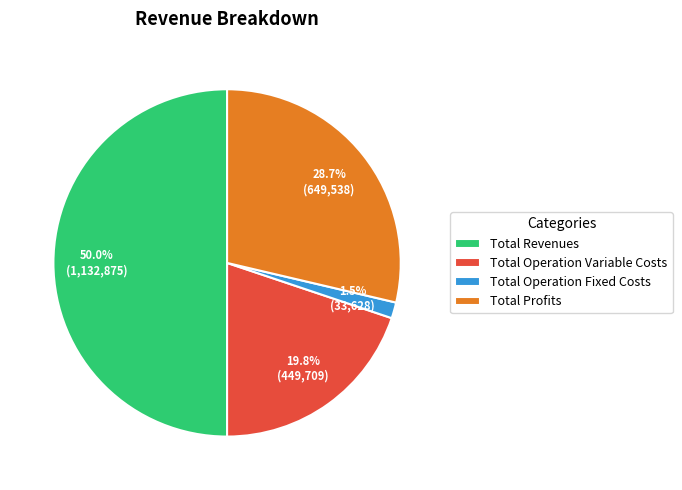

Rank the categories by value from highest to lowest.

Total Revenues, Total Profits, Total Operation Variable Costs, Total Operation Fixed Costs